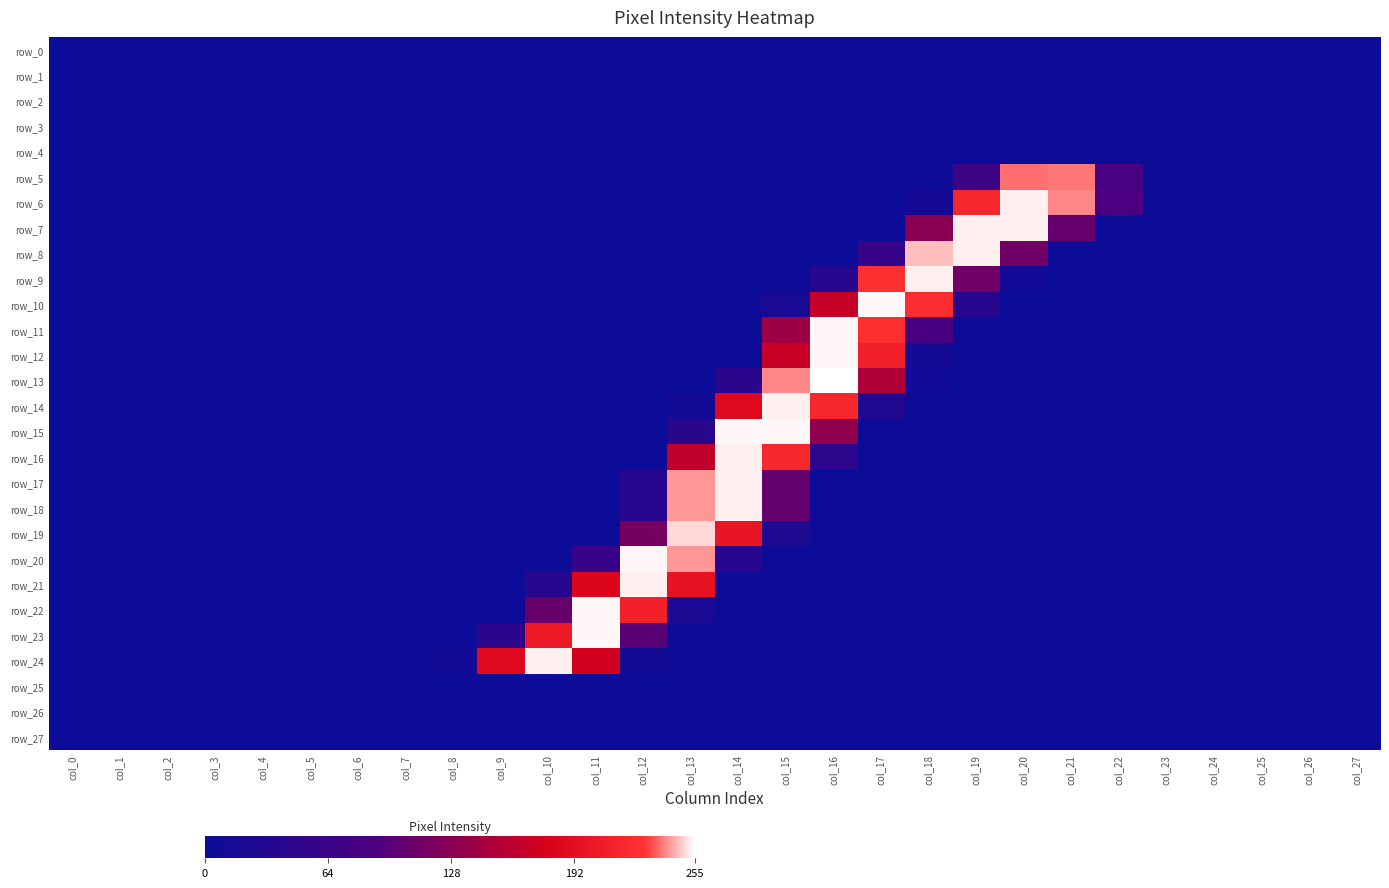

Where is row_2 nearest to the value 0?

col_0